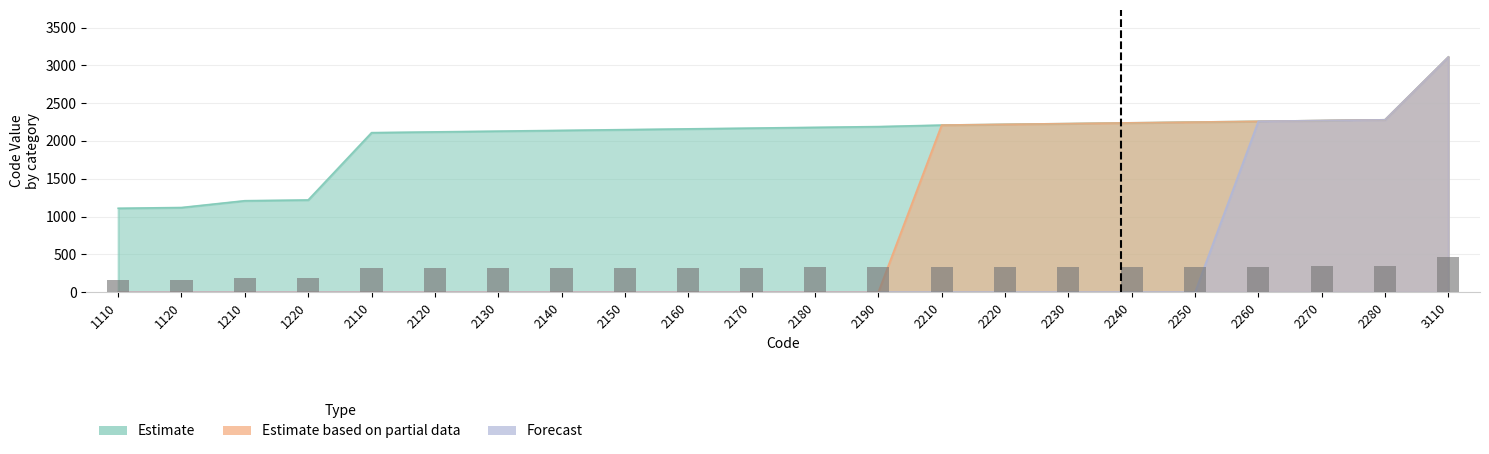

Is the value of Estimate at 2260 greater than the value of Forecast at 2150?

Yes